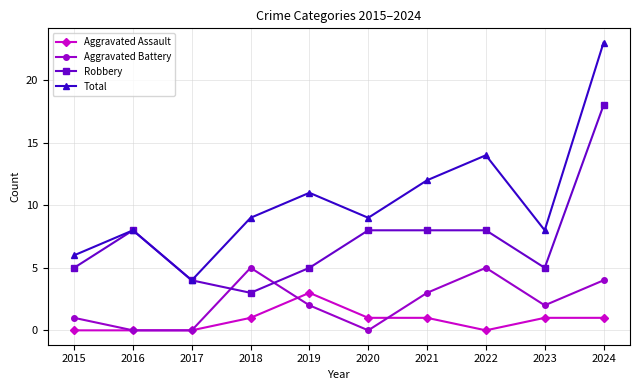

True or false: Robbery and Aggravated Assault intersect in this chart.

False